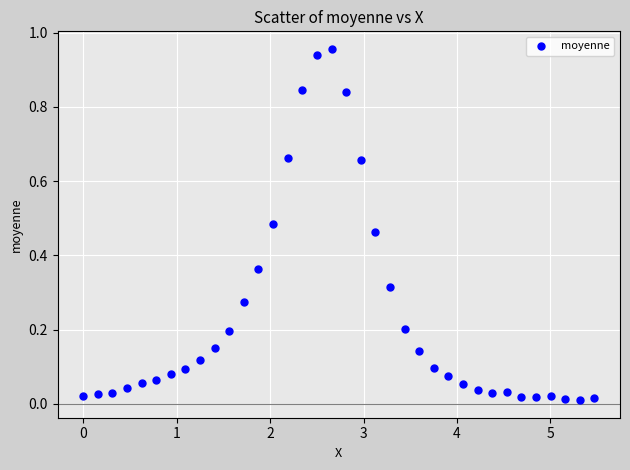

What is the range of X values (max minus min)?

5.5